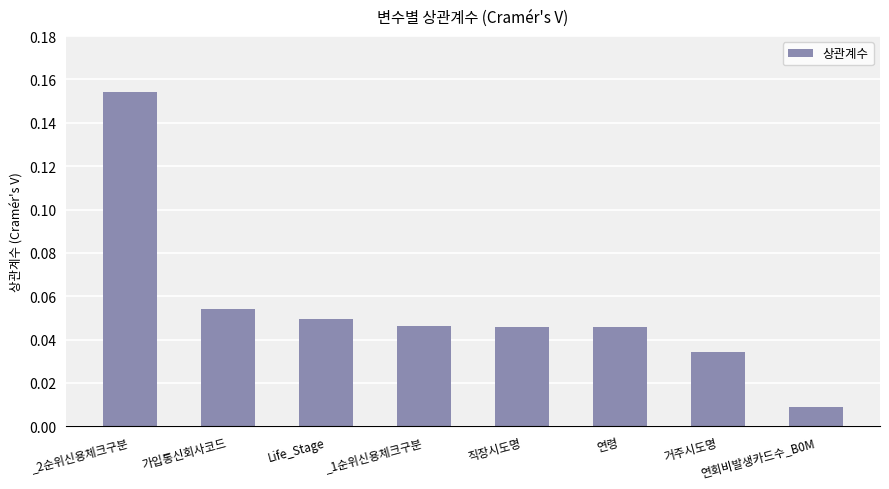

Which label corresponds to the largest value in the chart?

_2순위신용체크구분